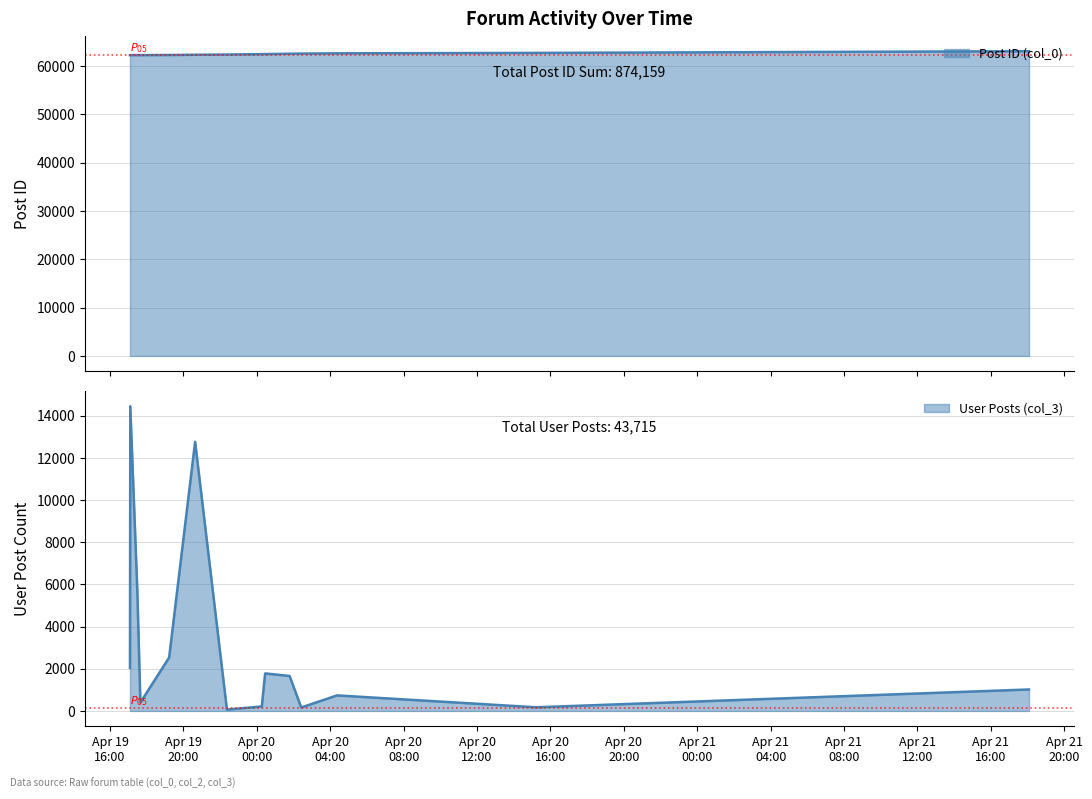

Which category has the lowest value in the User Posts (col_3) series?

2007-04-19 22:22:00